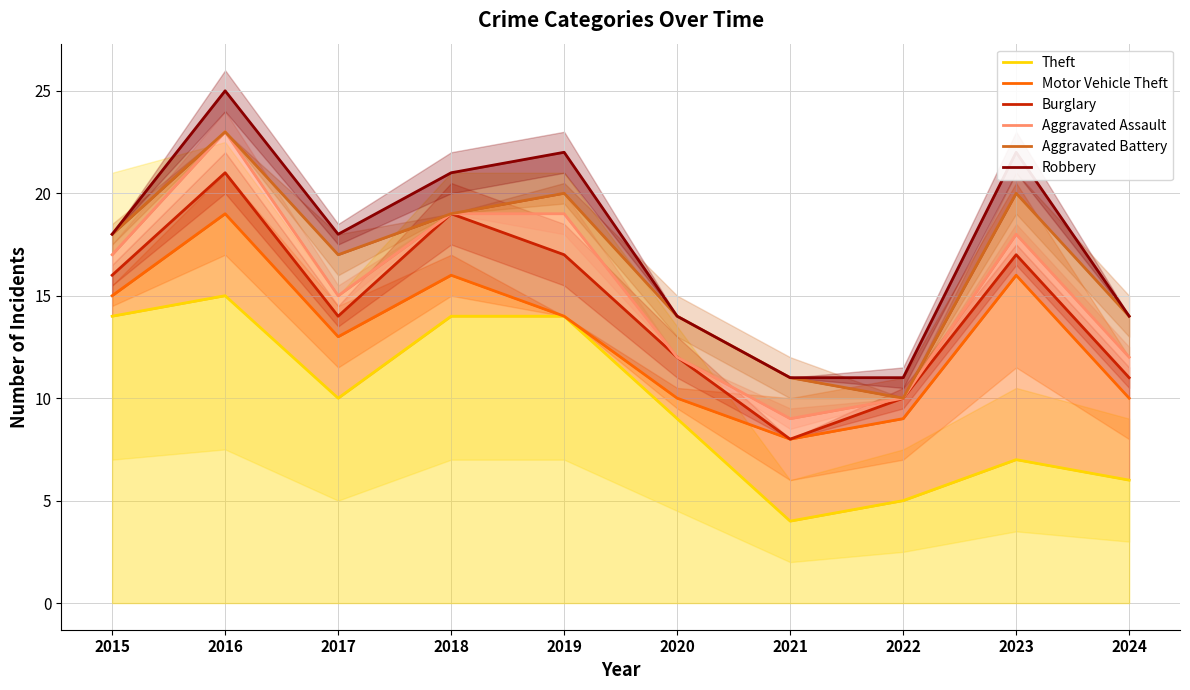

True or false: Burglary and Theft cross at least once.

False